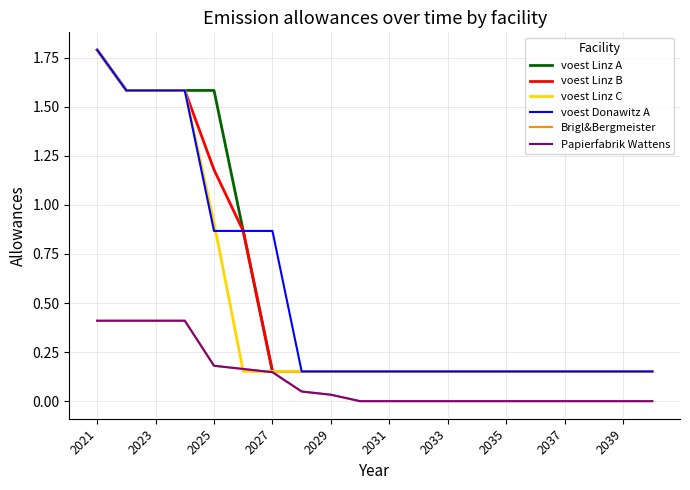

What is the minimum value for voest Donawitz A?

0.2